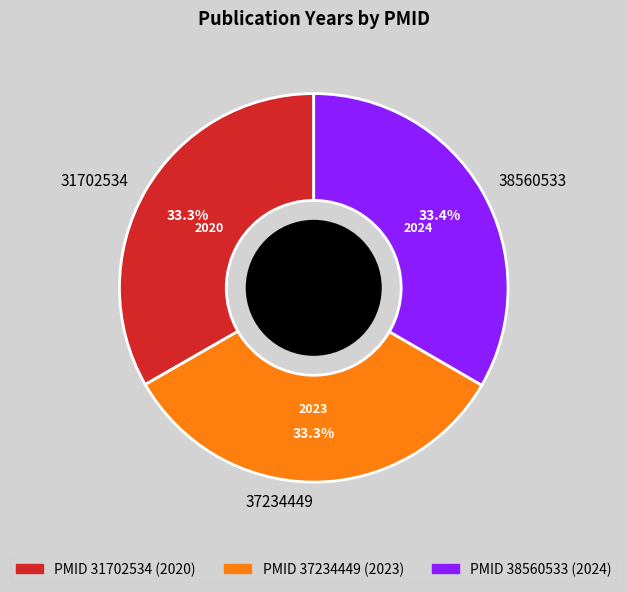

To the nearest percent, what is the average slice percentage?

33%